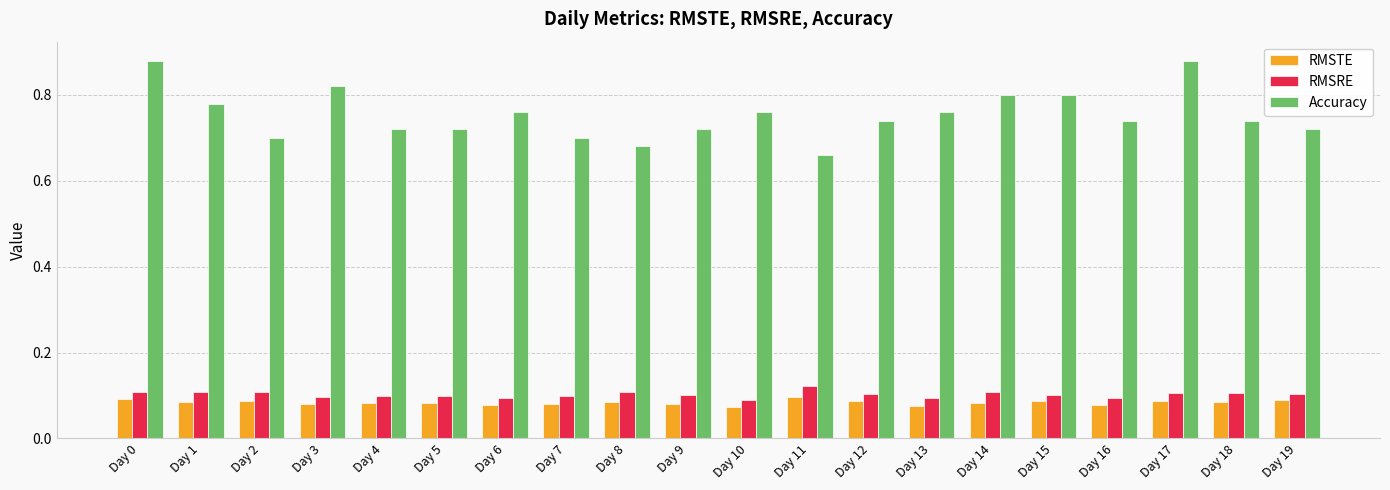

What is the difference between the maximum and minimum values in the Accuracy series?

0.2